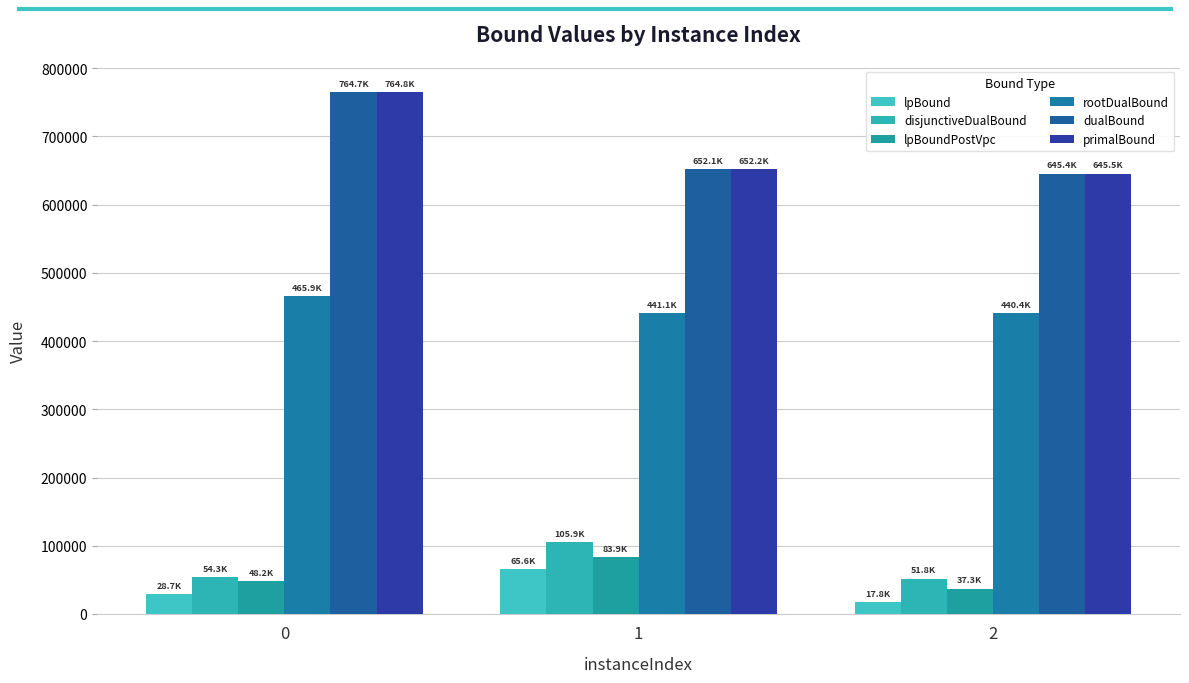

Is it true that primalBound equals 652156.0 at 1?

True